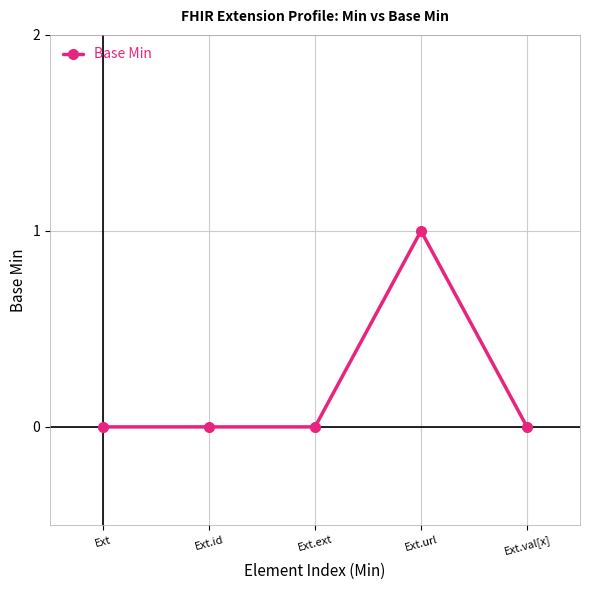

Which has a higher value, Ext or Ext.url?

Ext.url